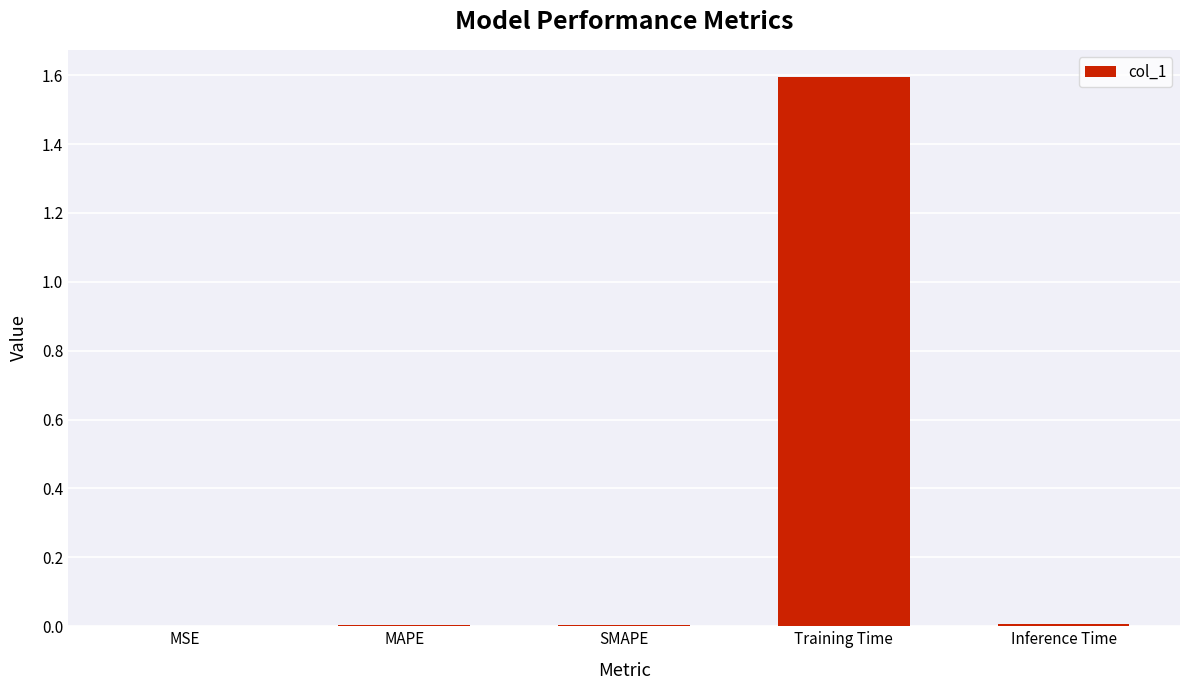

Are the bars horizontal?

No